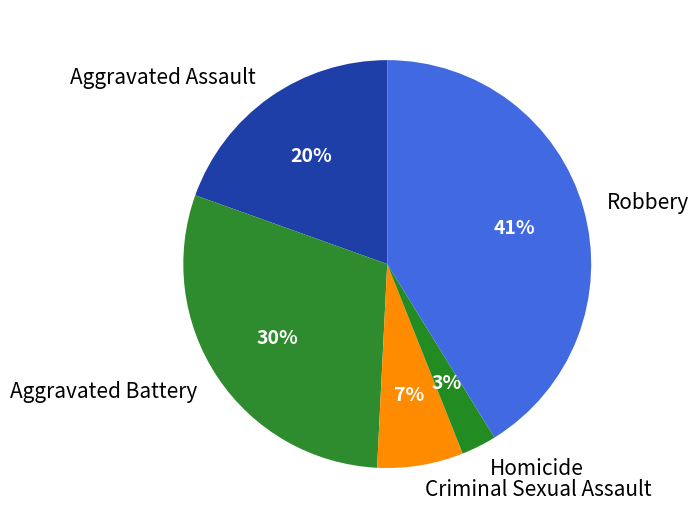

What is the largest slice in the pie chart?

Robbery